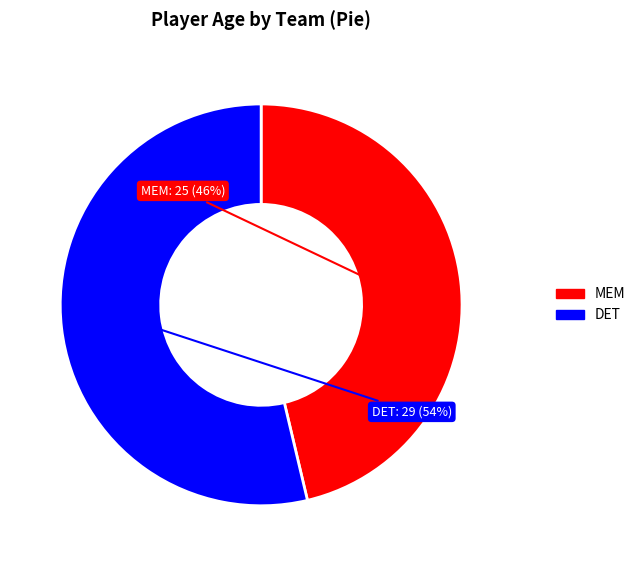

To the nearest percent, what is the average slice percentage?

50%